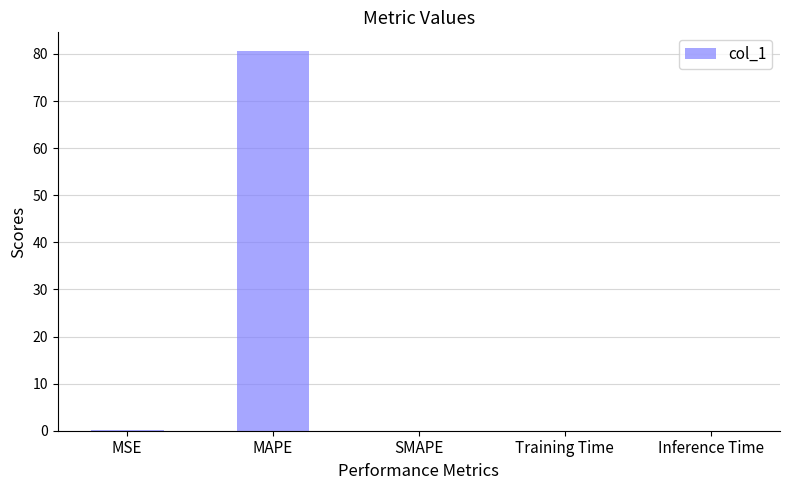

The chart shows a value of 0.0 at Training Time. True or false?

True